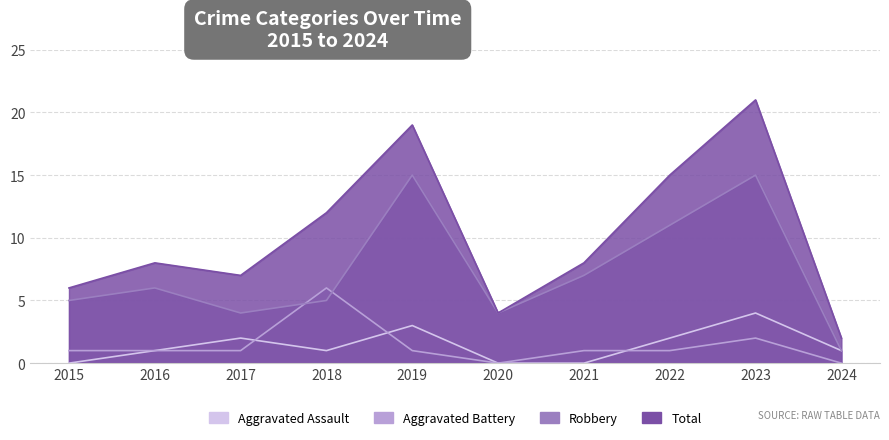

How many interior local peaks does the Total series have?

3